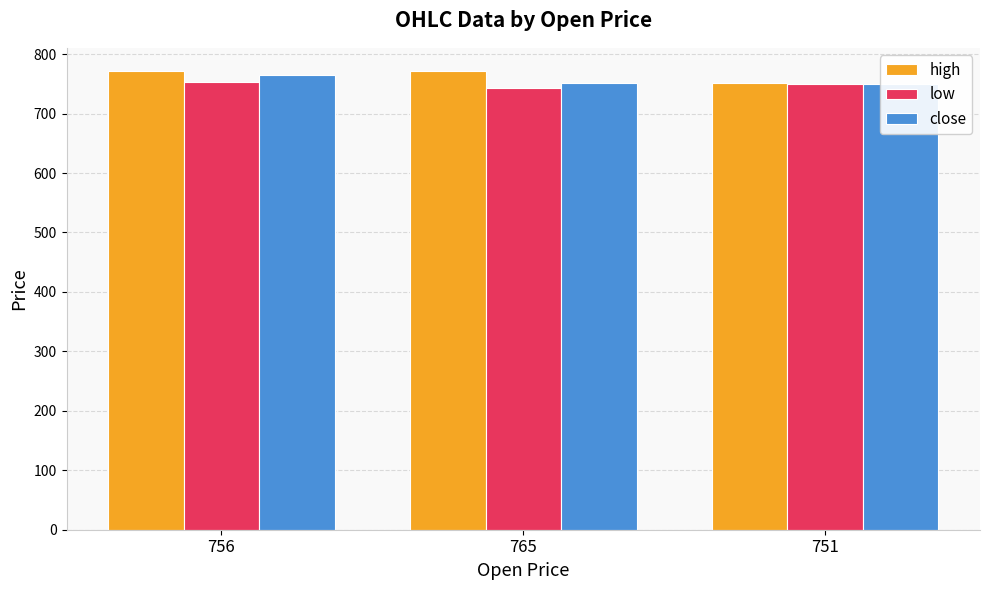

List the series in order of their peak value, lowest first.

low, close, high